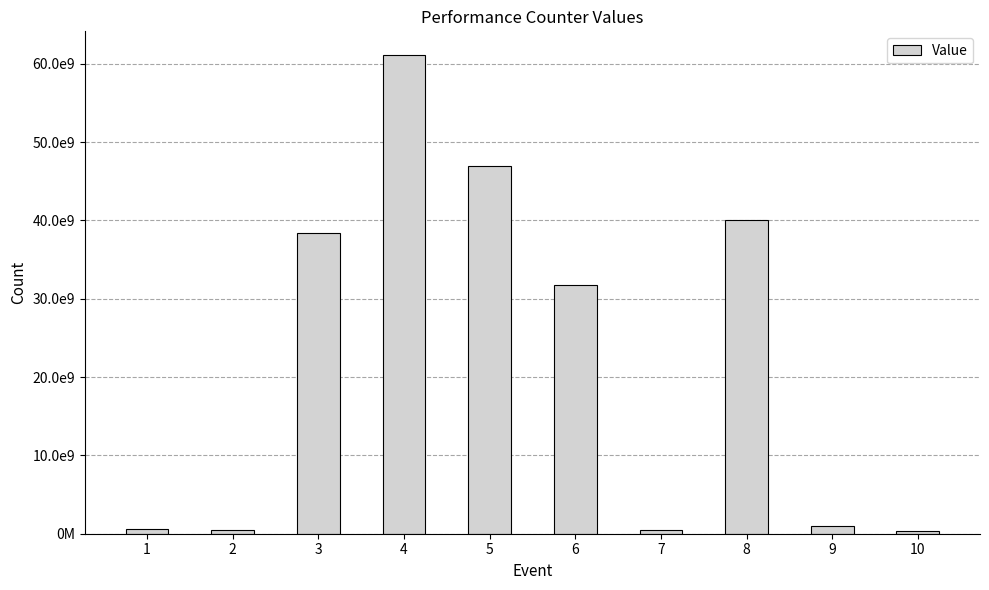

Is it true that the value at 1 is 541638555?

True